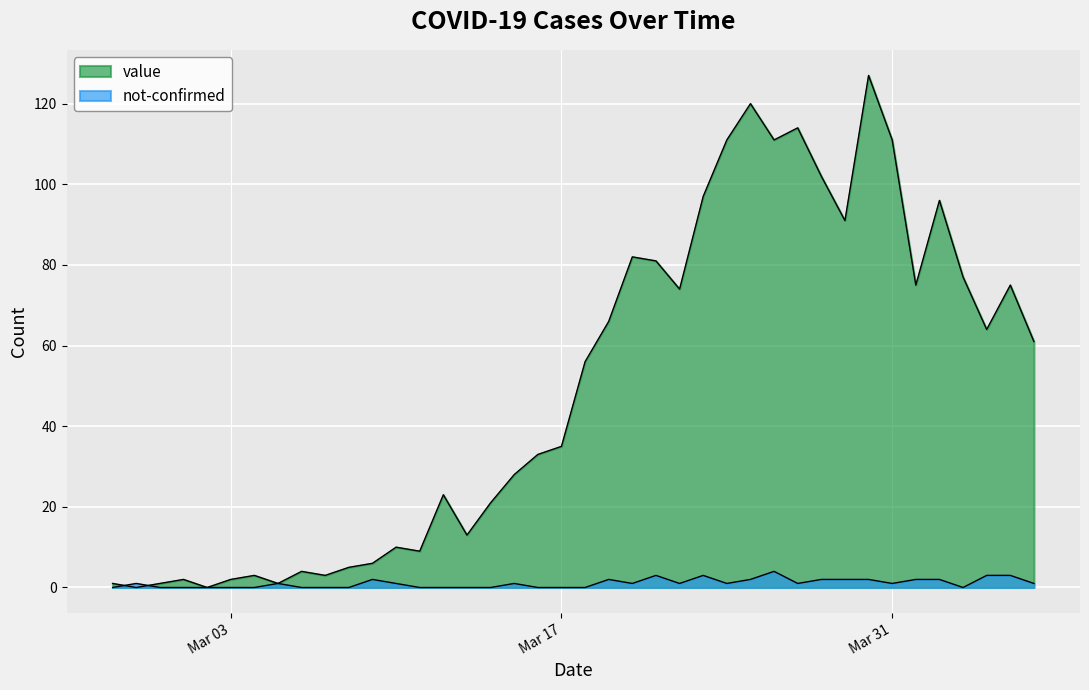

True or false: value has a value of 35 at Mar 17.

True